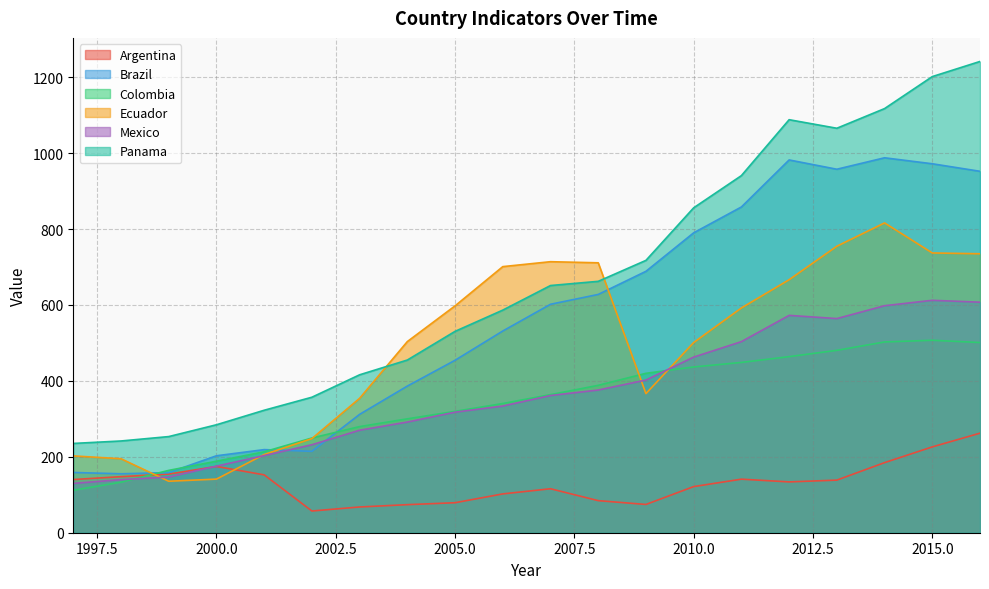

How many interior local valleys does the Ecuador series have?

2